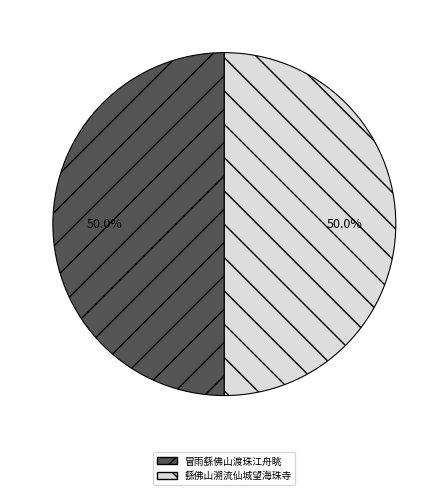

Is it true that 繇佛山溯流仙城望海珠寺 is 50% of the pie?

True